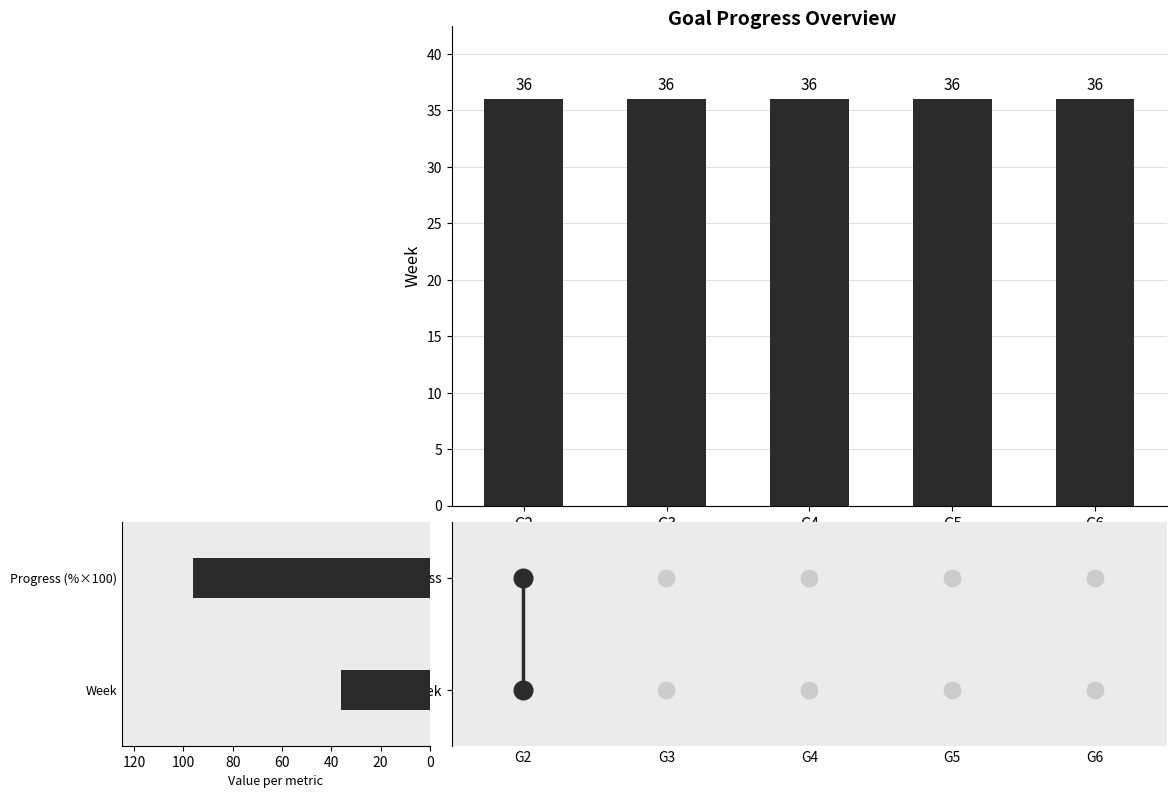

Which series contains the lowest Y value?

Progress